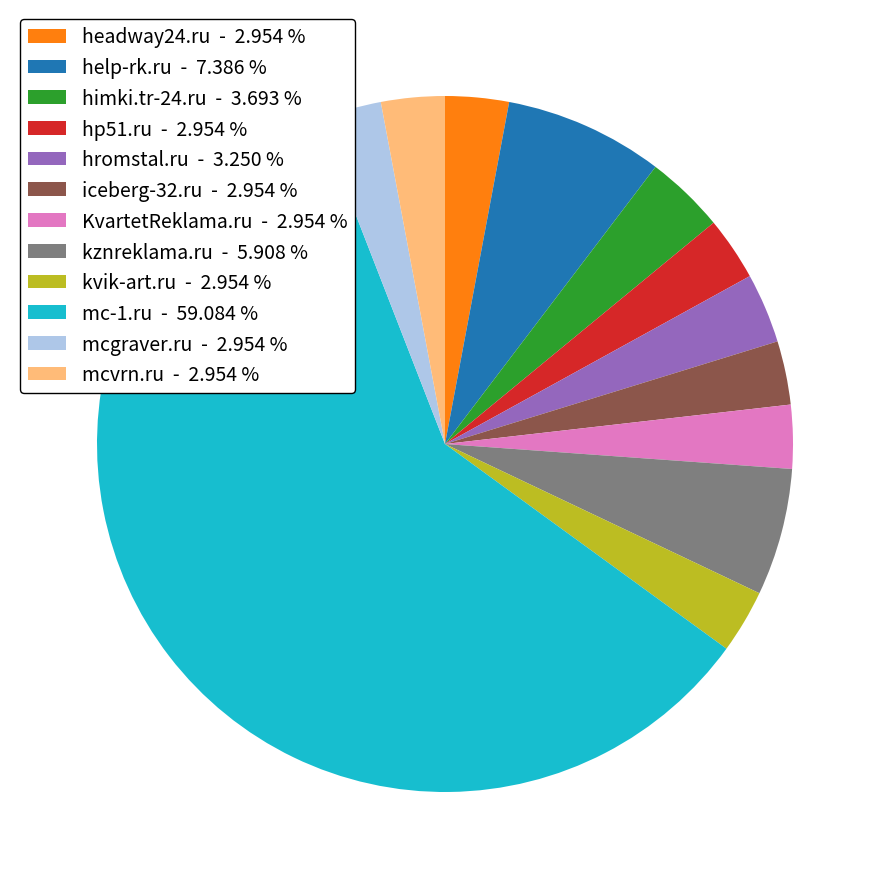

Combined, do hromstal.ru - 3.250 % and mc-1.ru - 59.084 % account for over 50%?

Yes